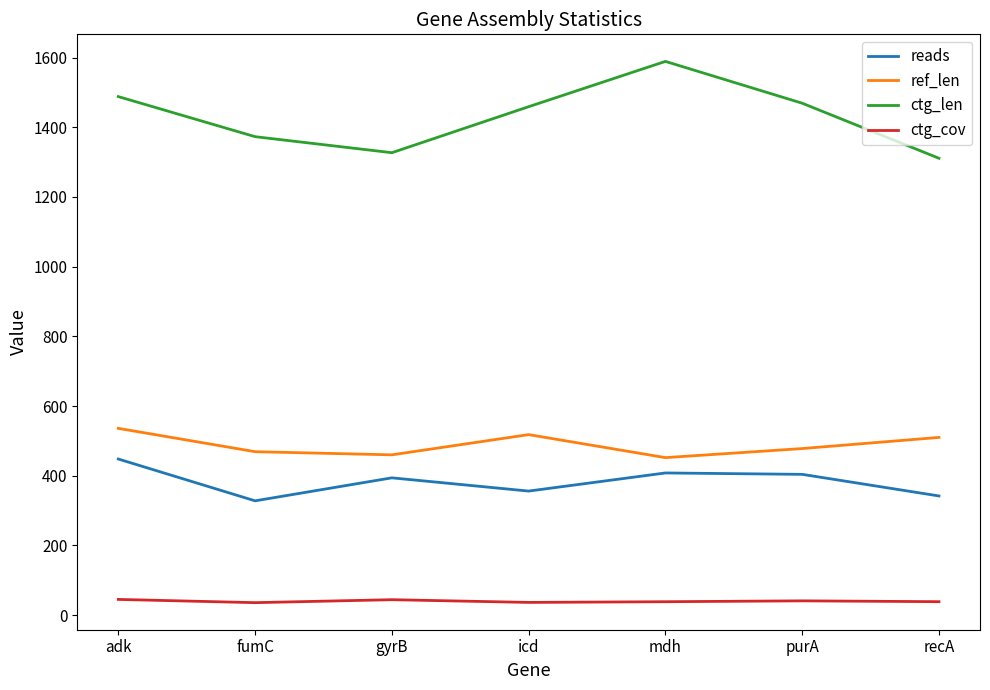

The value of ctg_len at gyrB is 1327.0. True or false?

True